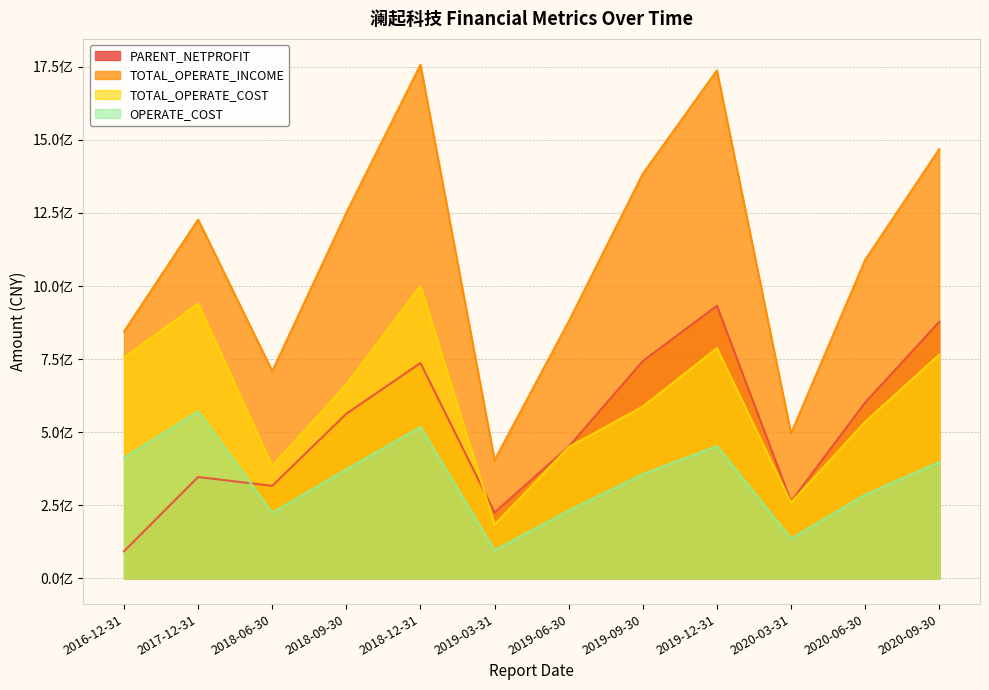

What is the lowest value of the OPERATE_COST series?

96298735.7